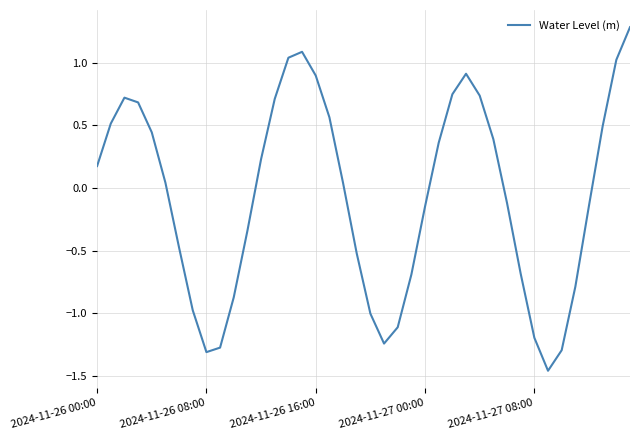

How many values are above zero?

21